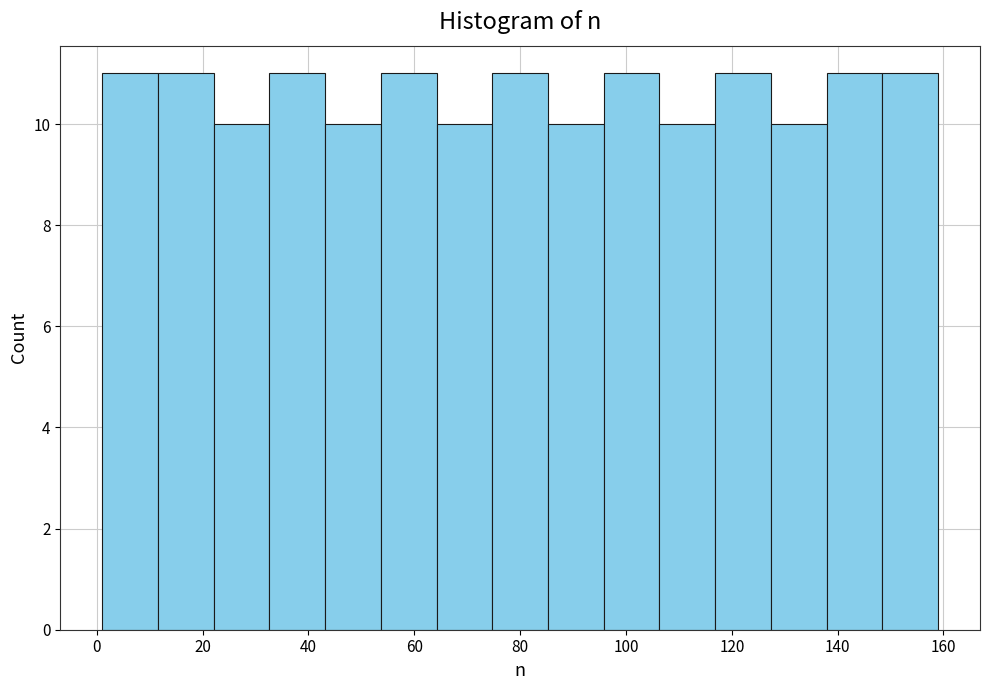

Reading left to right, list every bar in this chart as the range it spans on the x-axis followed by its height. Neither the bar edges nor the heights are printed on the chart, so give them approximately, as read against the axes.

2 to 12: 11
12 to 22: 11
22 to 32: 10
32 to 44: 11
44 to 54: 10
54 to 64: 11
64 to 74: 10
74 to 86: 11
86 to 96: 10
96 to 106: 11
106 to 116: 10
116 to 128: 11
128 to 138: 10
138 to 148: 11
148 to 160: 11